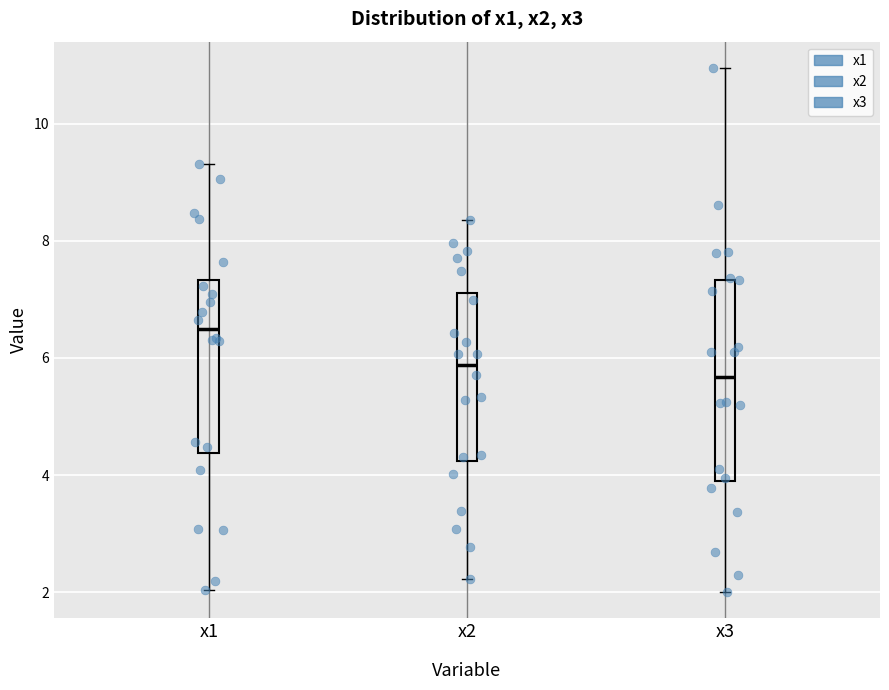

Reading left to right, transcribe this box plot: for each box, give where its median line is, the range the box spans, and where its two whiskers end, as read against the y-axis. The values are not printed on the chart, so give them approximately, as read against the axis.

x1: median 6.4, box 4.4 to 7.4, whiskers 2.0 to 9.4
x2: median 5.8, box 4.2 to 7.2, whiskers 2.2 to 8.4
x3: median 5.6, box 4.0 to 7.4, whiskers 2.0 to 11.0